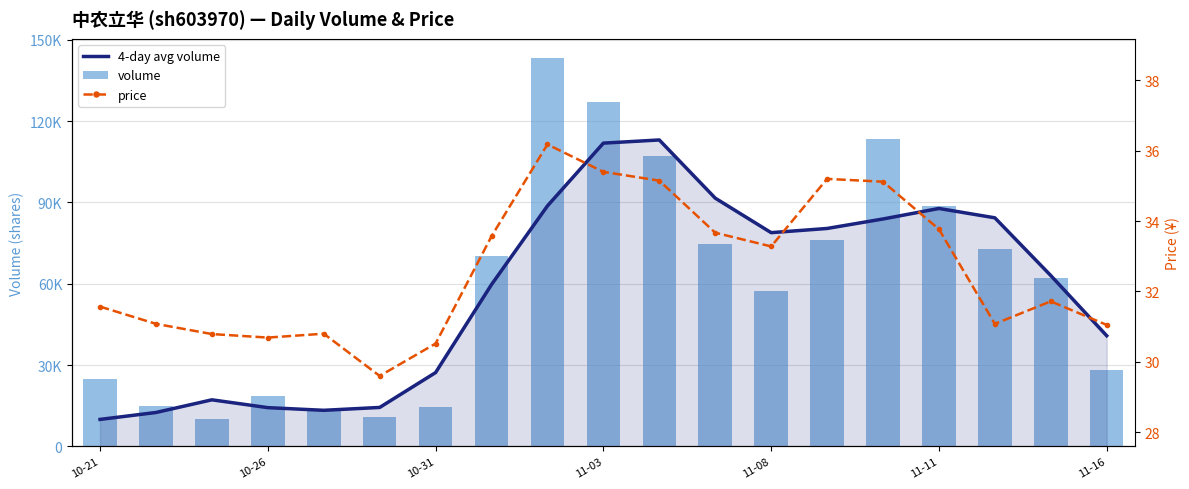

What is the average value of the volume series?

59398.7